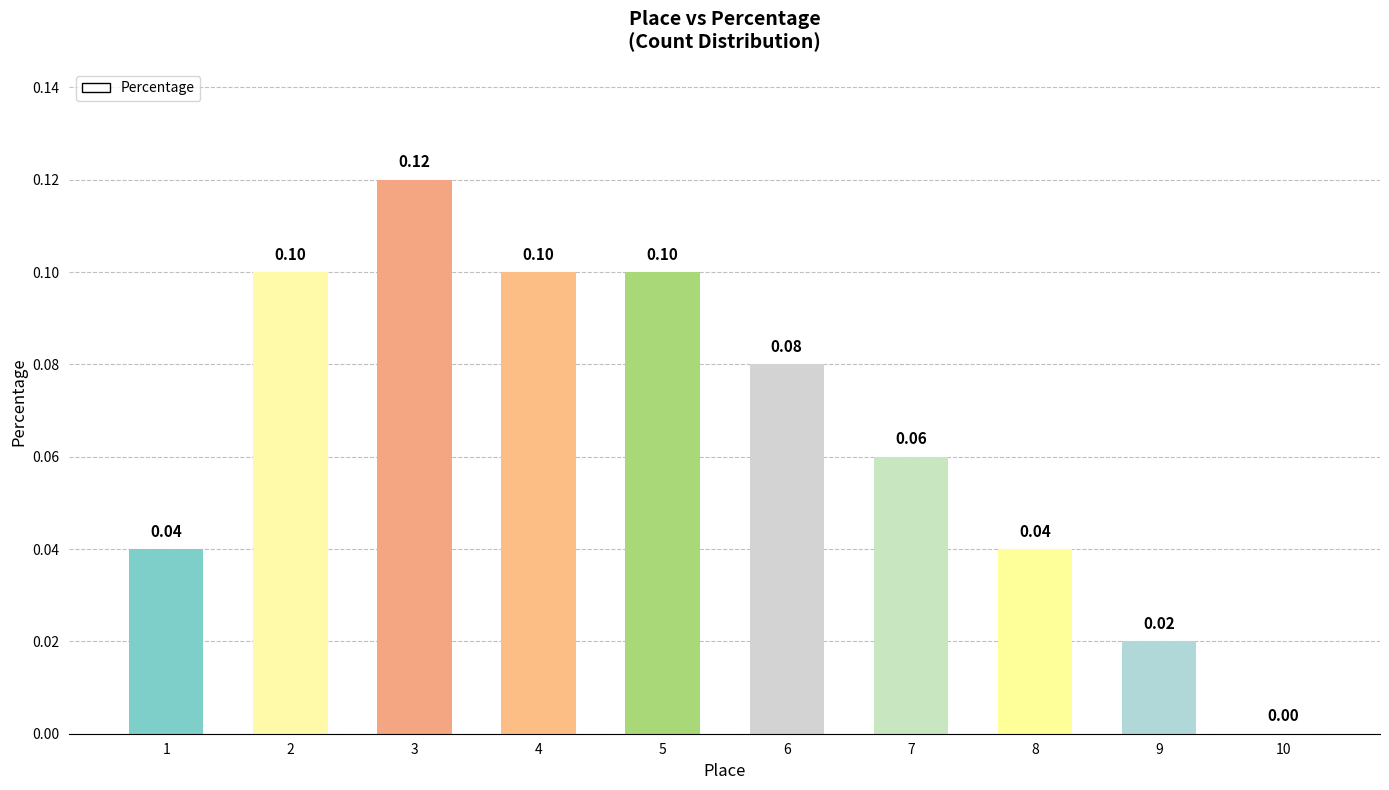

At which label is the value closest to 0?

10